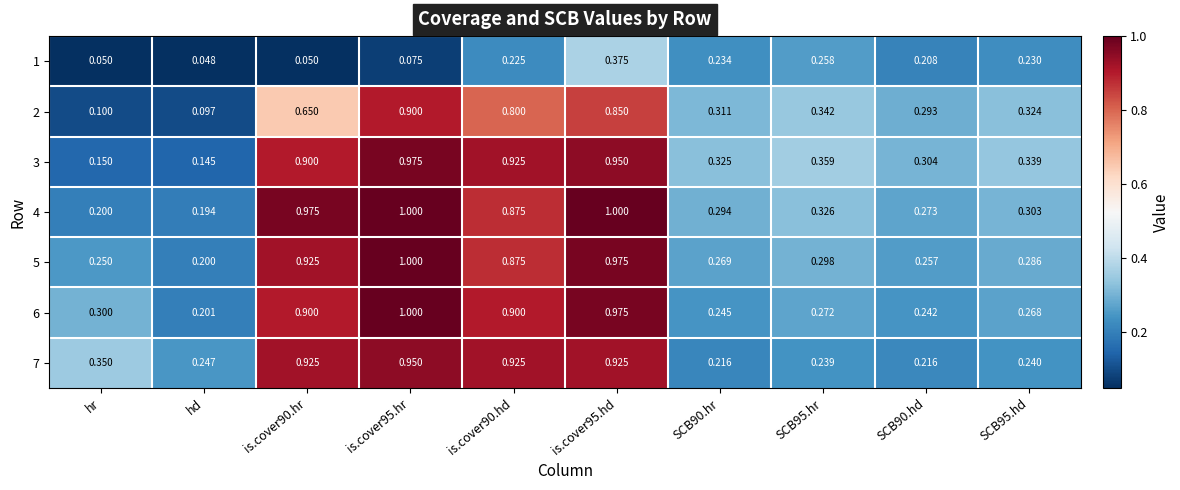

What is the maximum value shown in the chart?

1.0